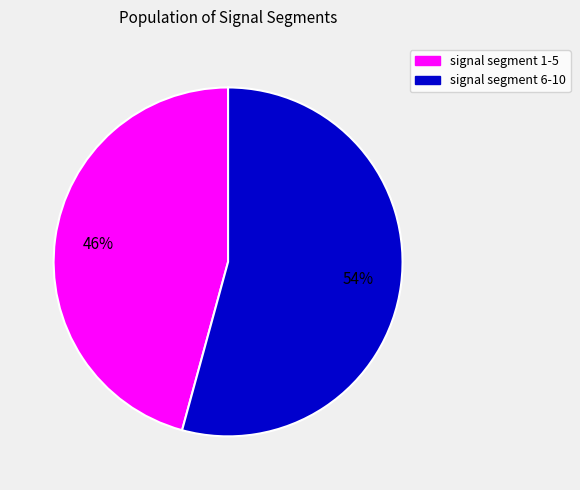

To the nearest percent, what is the average slice percentage?

50%